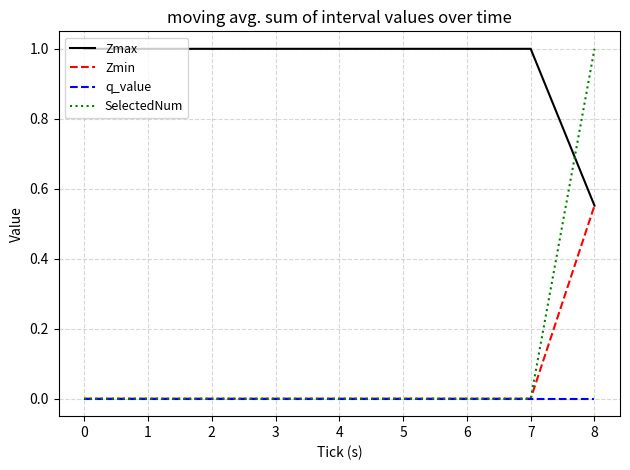

Which series has the largest range (max minus min)?

SelectedNum